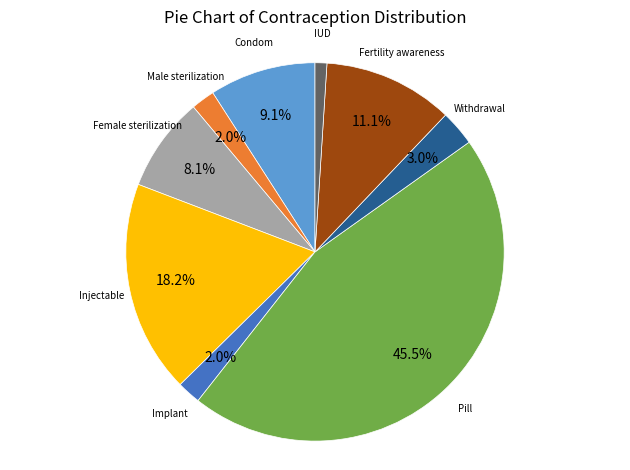

The Female sterilization slice represents 18% of the pie. True or false?

False